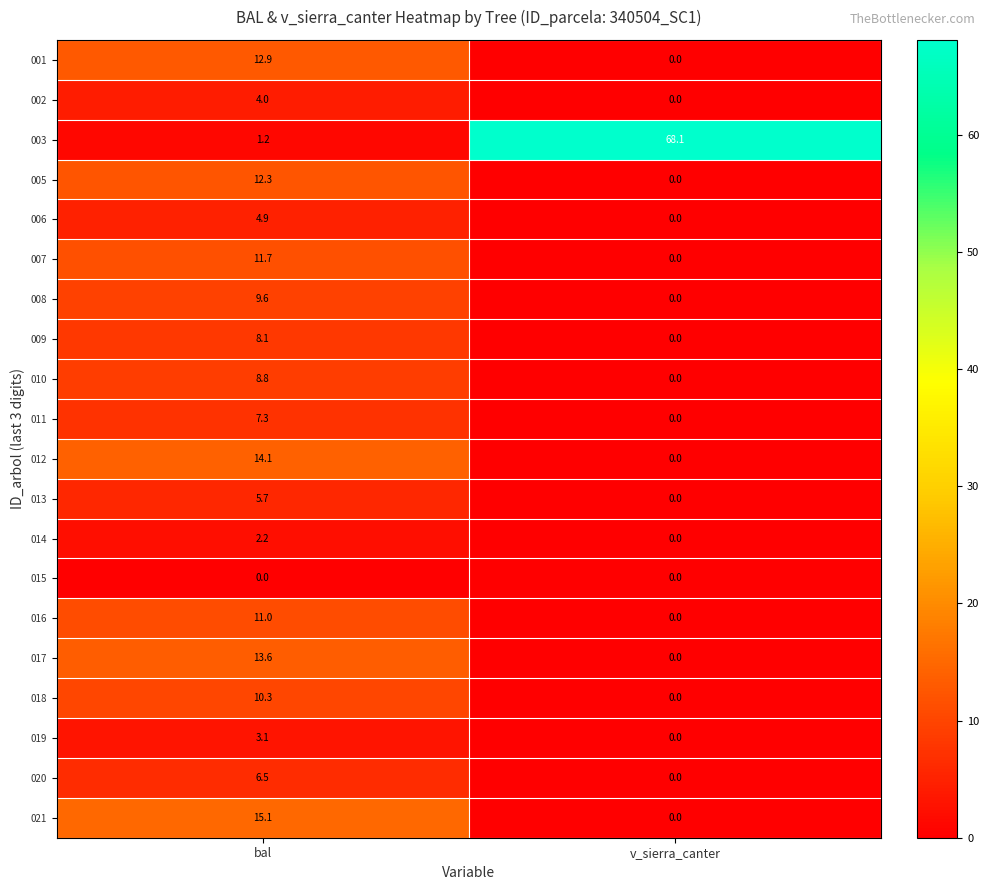

How many series are shown in this chart?

20